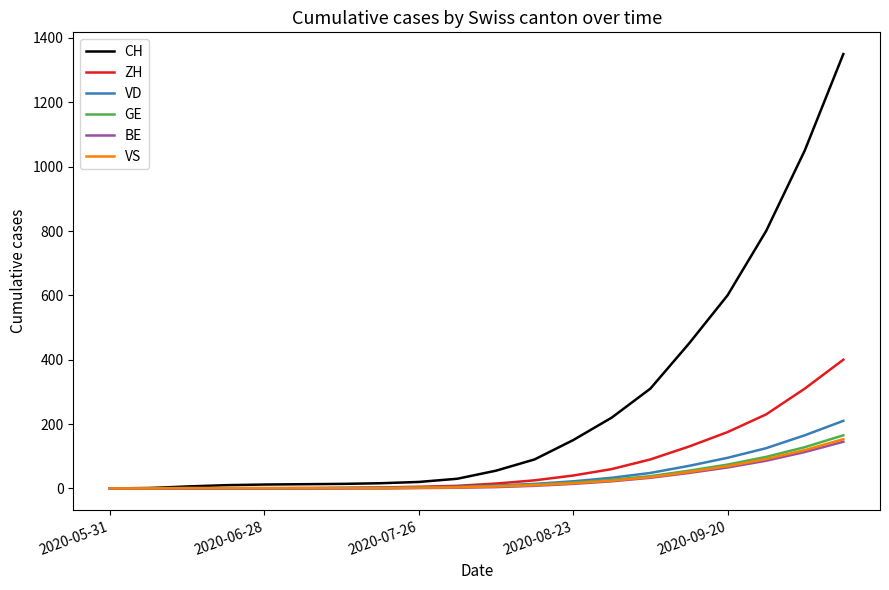

How many series are shown in this chart?

6